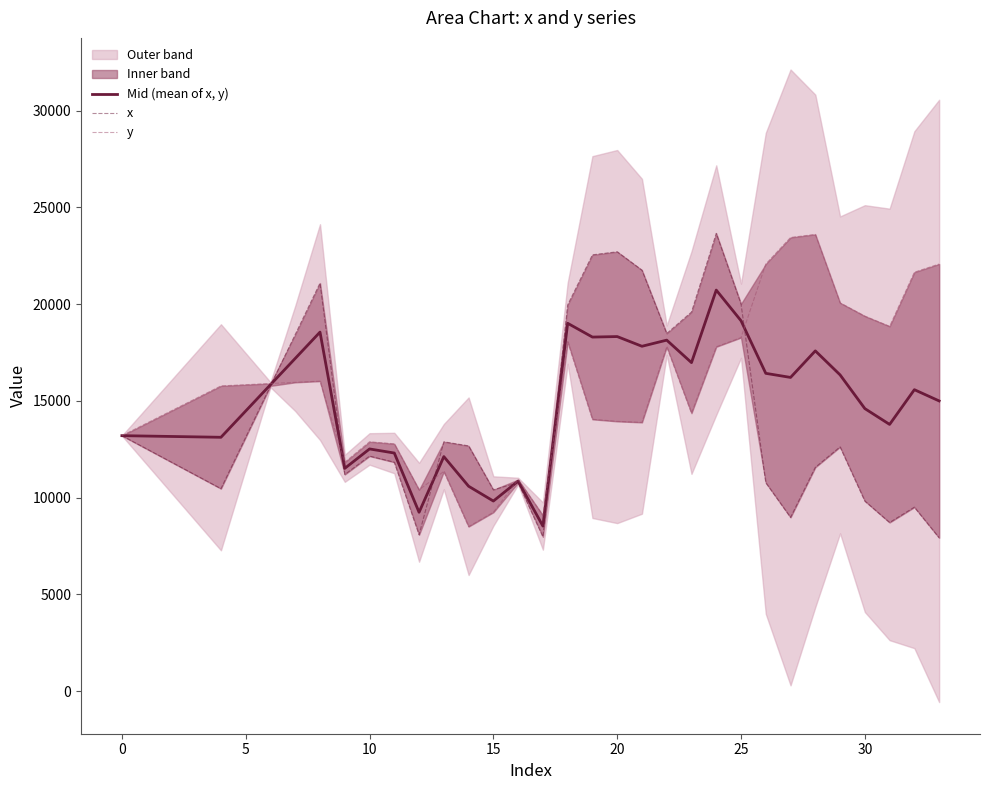

What is the difference between the maximum and minimum values in the Mid (mean of x, y) series?

12196.8